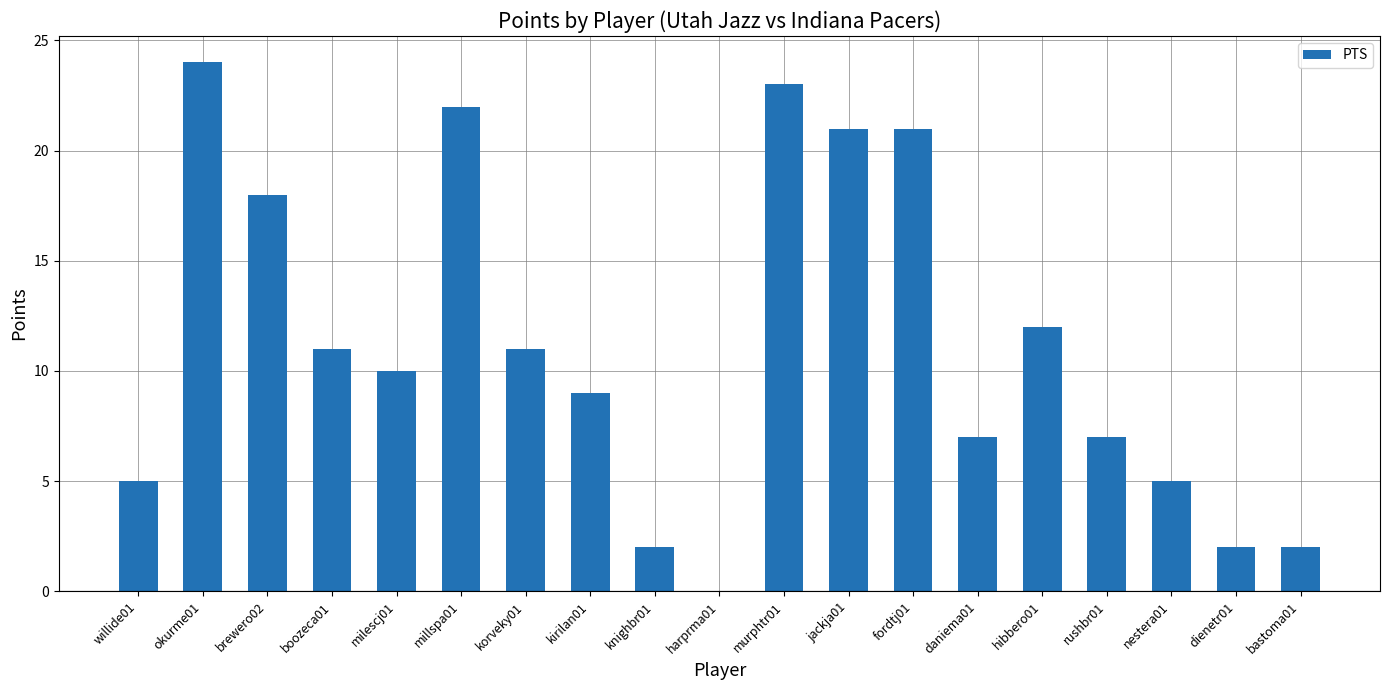

Reading left to right, extract all data points from this chart.

5	24	18	11	10	22	11	9	2	0	23	21	21	7	12	7	5	2	2